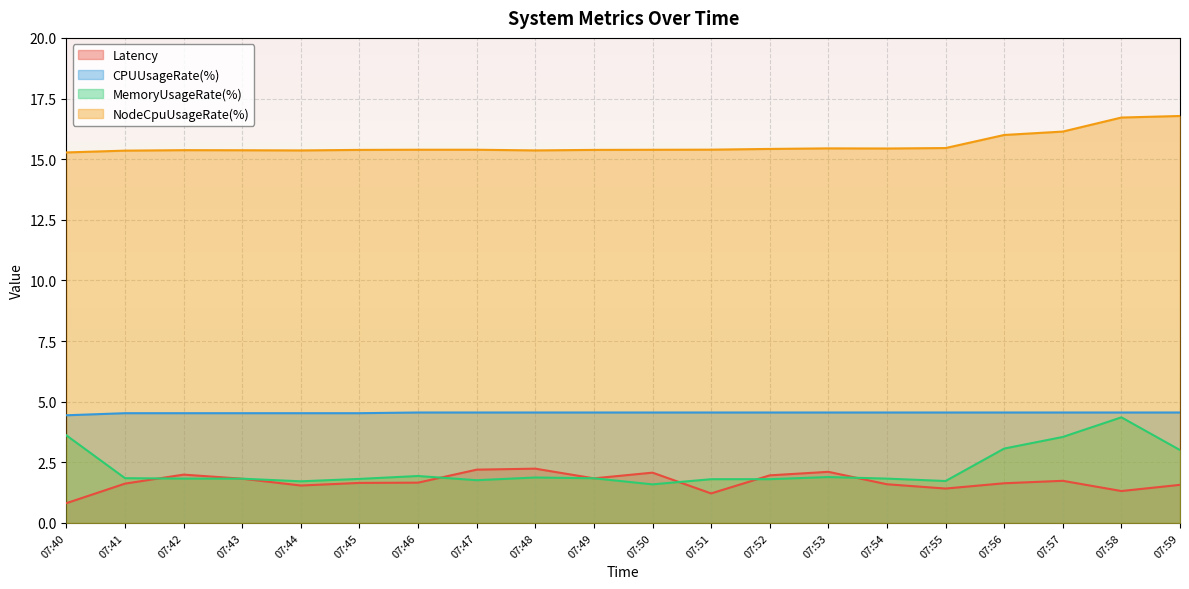

What is the average value of the NodeCpuUsageRate(%) series?

15.6